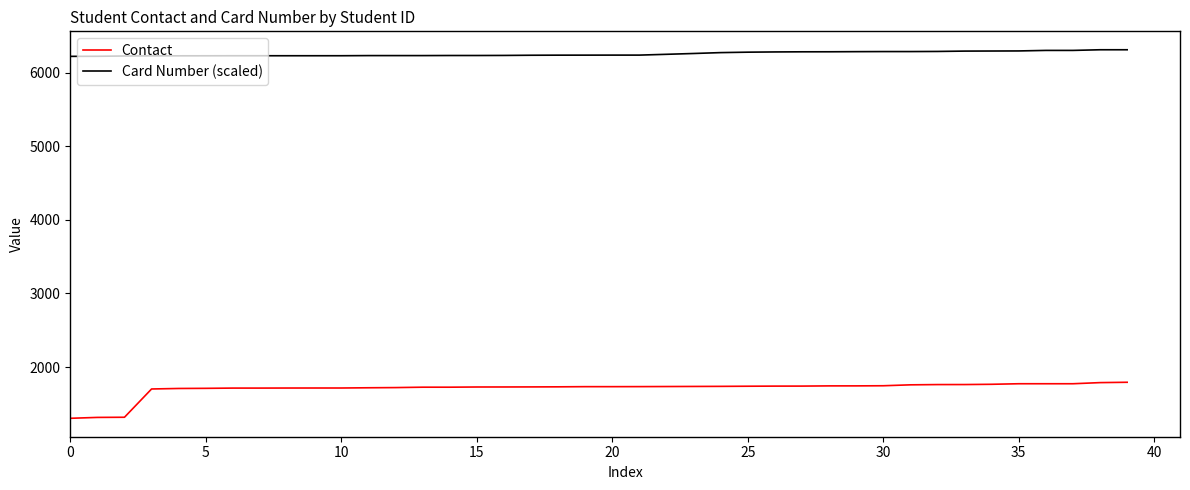

What is the maximum value shown in the chart?

6311.9